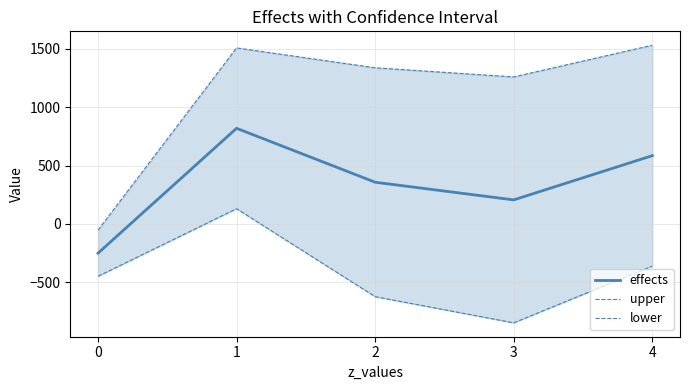

List the series in order of their overall mean, highest first.

upper, effects, lower